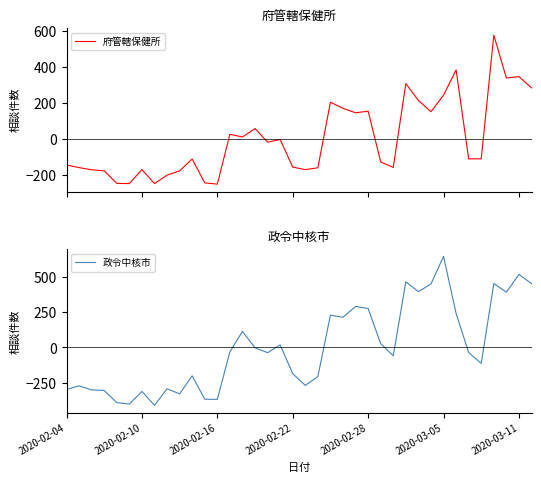

What is the highest value of the 府管轄保健所 series?

577.7